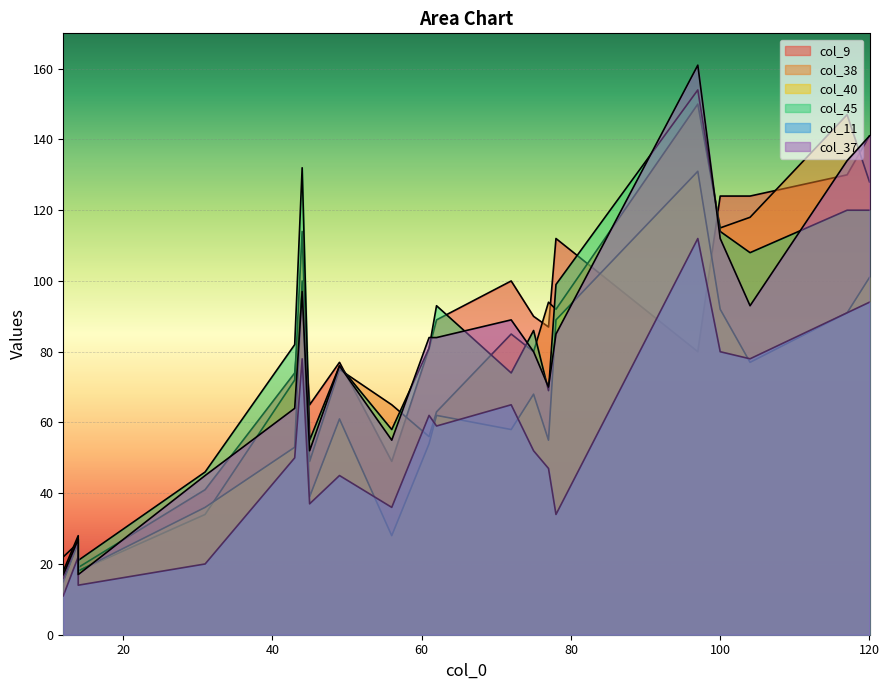

At how many categories does at least one series exceed 132?

3